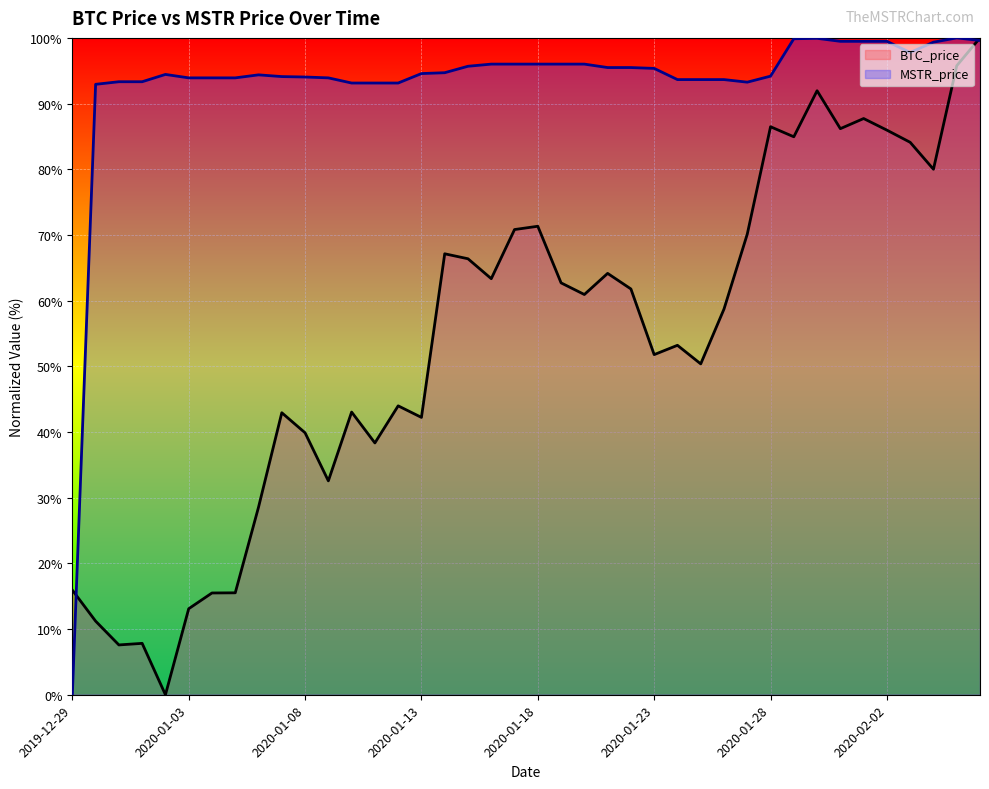

Rank the categories by MSTR_price value from highest to lowest.

2020-02-05, 2020-01-30, 2020-01-29, 2020-02-06, 2020-01-31, 2020-02-01, 2020-02-02, 2020-02-04, 2020-02-03, 2020-01-16, 2020-01-17, 2020-01-18, 2020-01-19, 2020-01-20, 2020-01-15, 2020-01-21, 2020-01-22, 2020-01-23, 2020-01-14, 2020-01-13, 2020-01-02, 2020-01-06, 2020-01-28, 2020-01-07, 2020-01-08, 2020-01-03, 2020-01-04, 2020-01-05, 2020-01-09, 2020-01-24, 2020-01-25, 2020-01-26, 2019-12-31, 2020-01-01, 2020-01-27, 2020-01-10, 2020-01-11, 2020-01-12, 2019-12-30, 2019-12-29